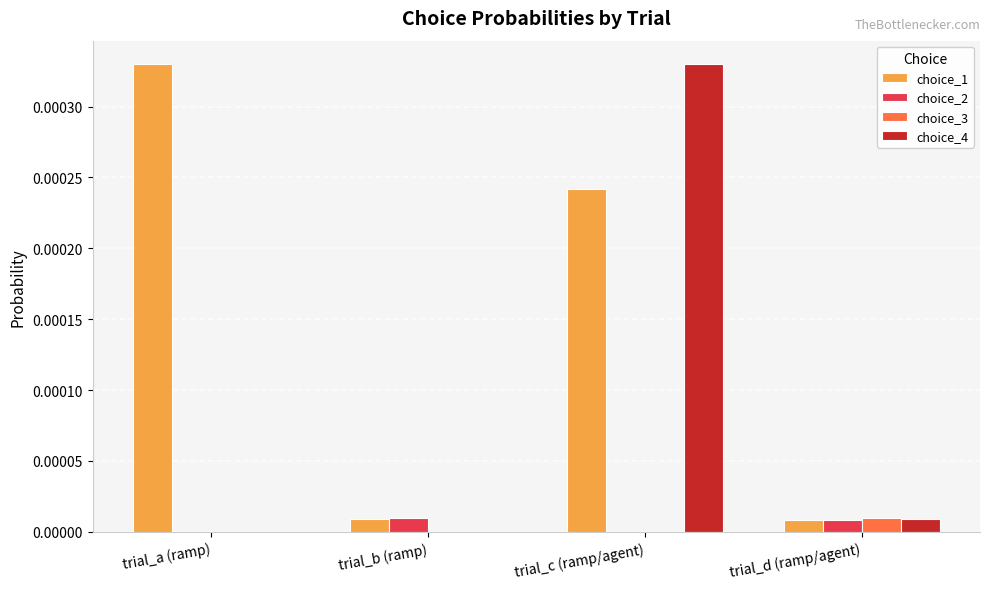

How many groups of bars are there?

4